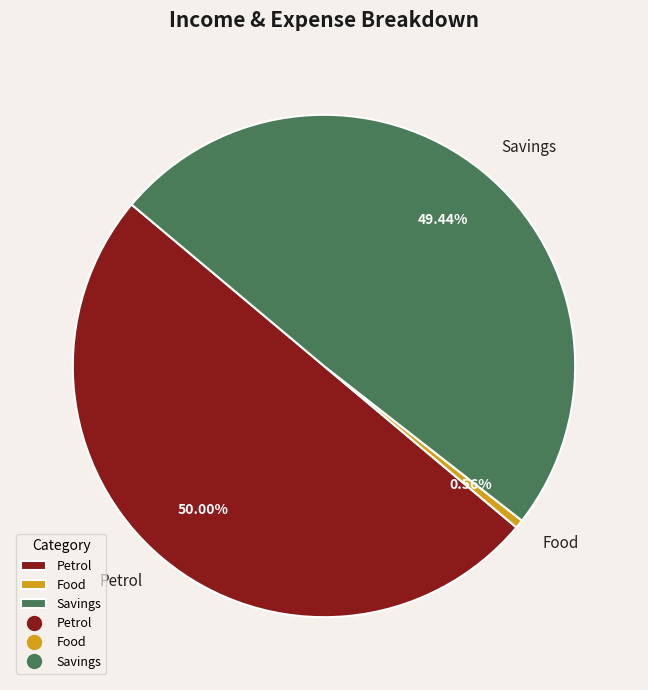

Count the number of slices in the pie.

3